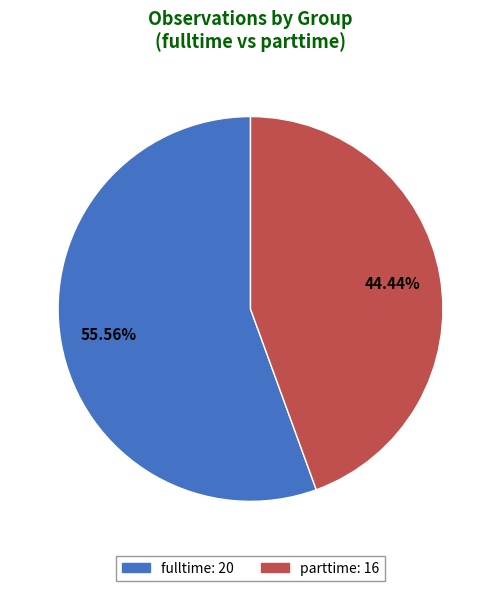

True or false: fulltime accounts for 66% of the total.

False